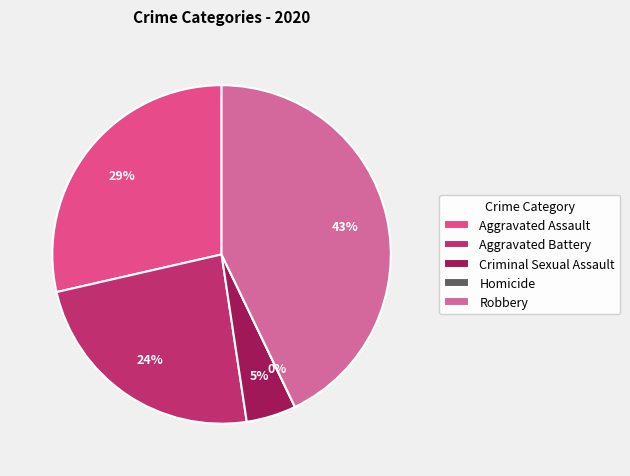

What percentage do Homicide and Criminal Sexual Assault together represent?

4.8%